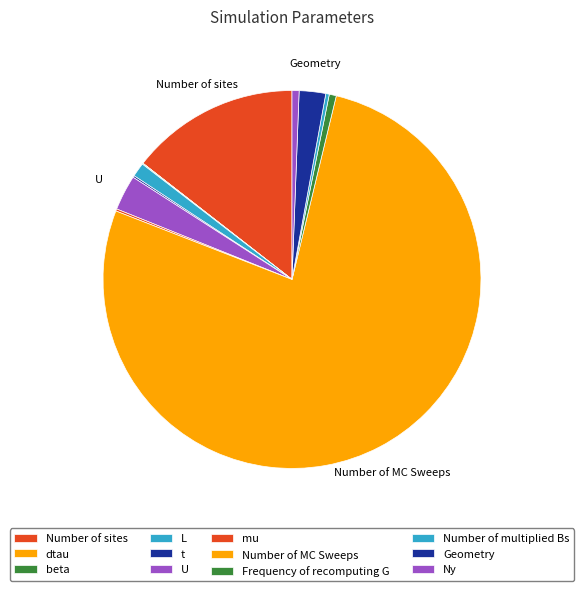

Count the number of slices in the pie.

12